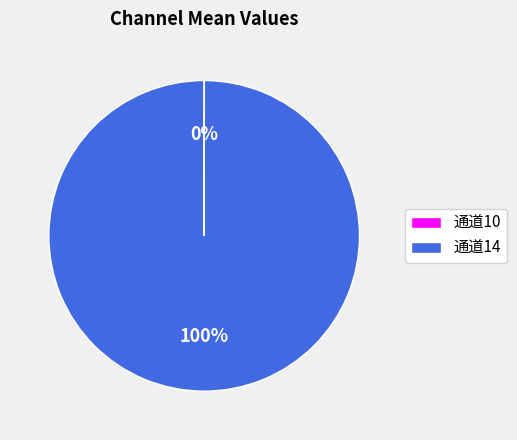

What is the largest slice in the pie chart?

通道14